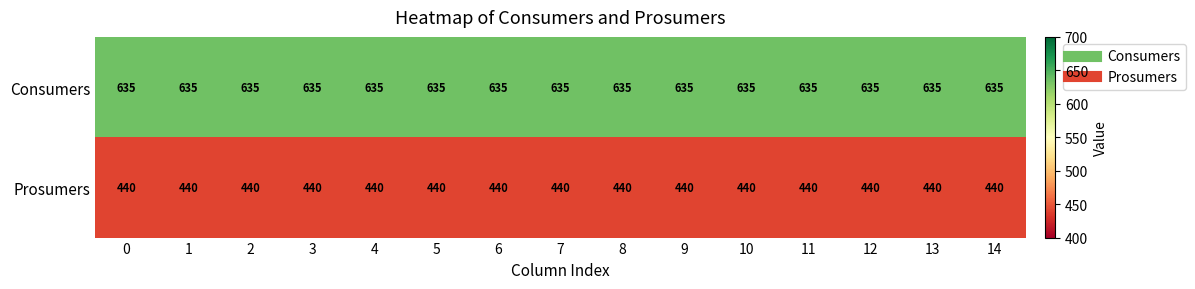

List the series in order of their peak value, lowest first.

Prosumers, Consumers